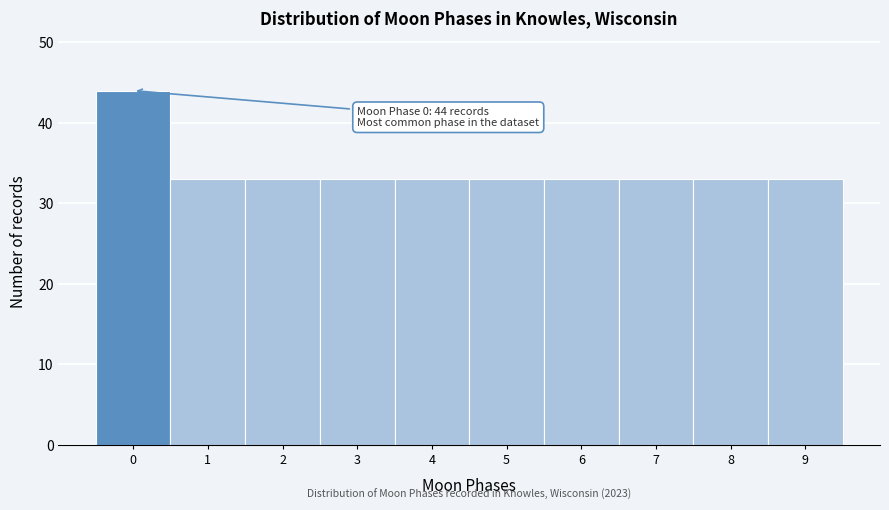

Reading left to right, list all the values displayed in this chart.

44	33	33	33	33	33	33	33	33	33